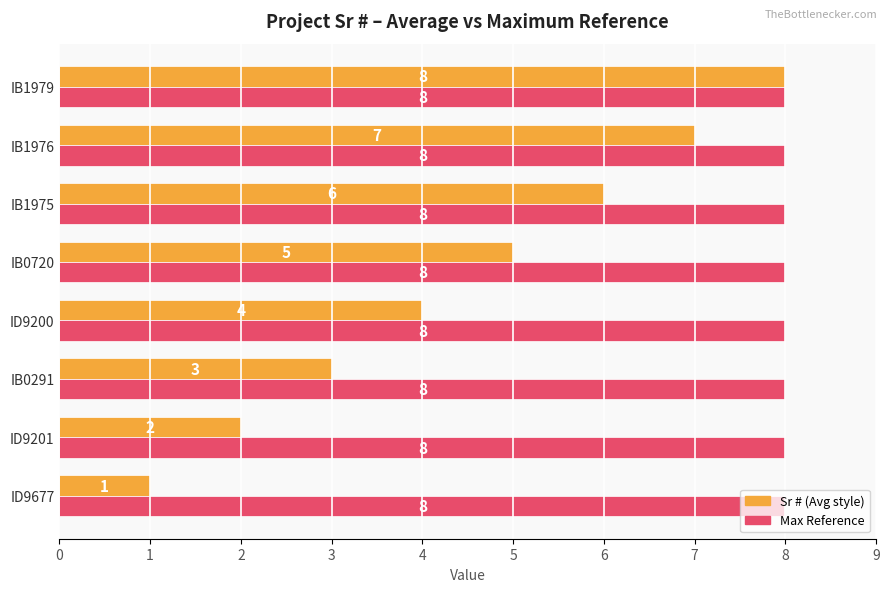

What is the difference between the highest and lowest values at ID9677?

7